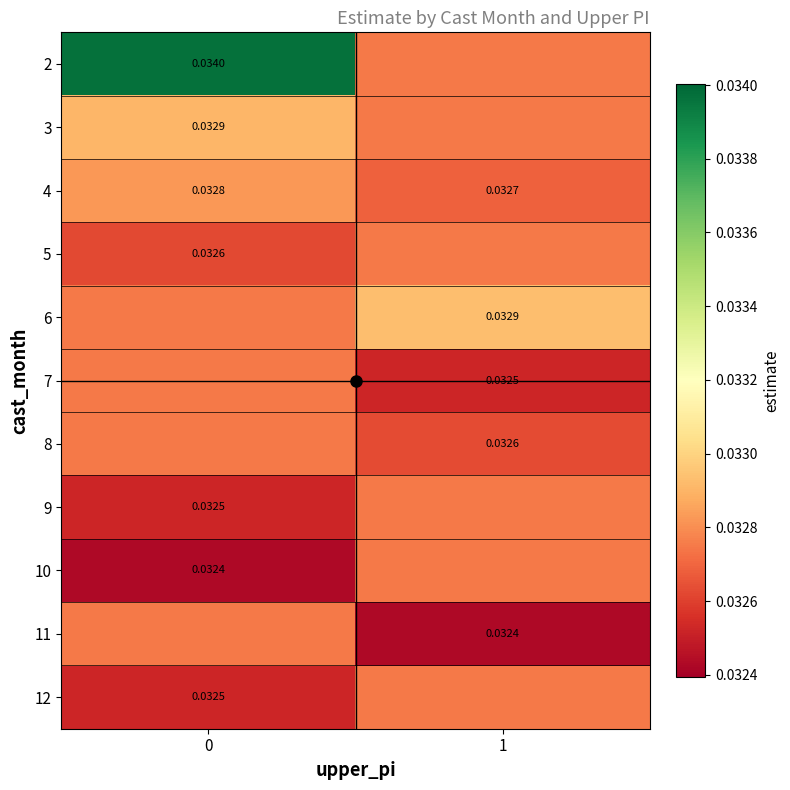

Rank the categories by 6 value from highest to lowest.

1, 0